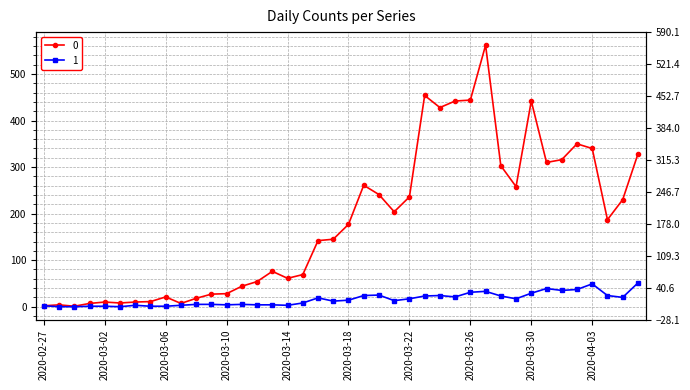

What position from the left is 2020-03-10?

13